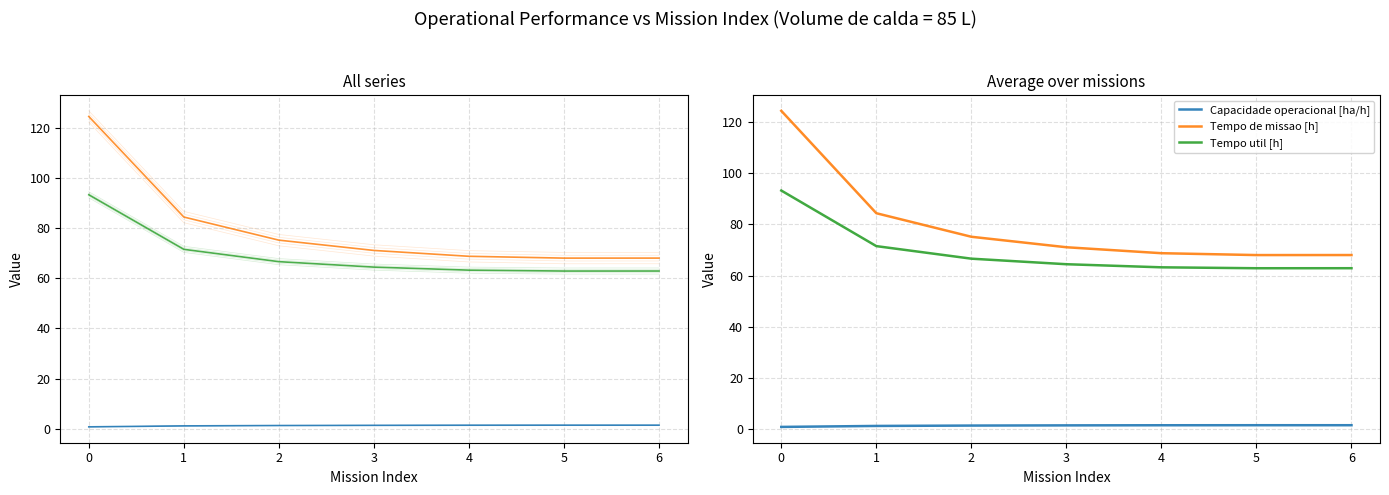

What position from the right is 4?

2